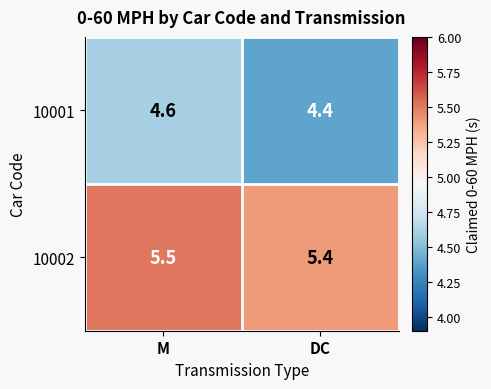

What is the sum of all 10002 values?

10.9